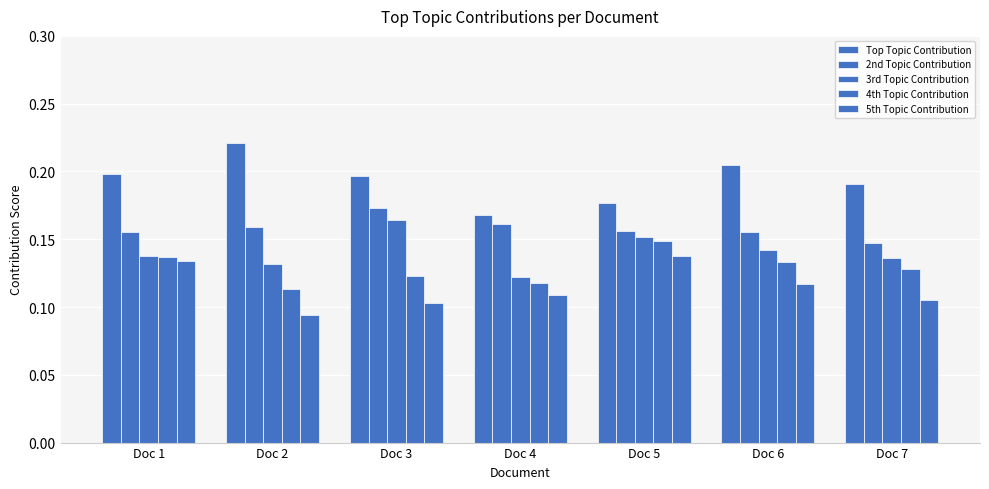

Count the number of categories in the chart.

7